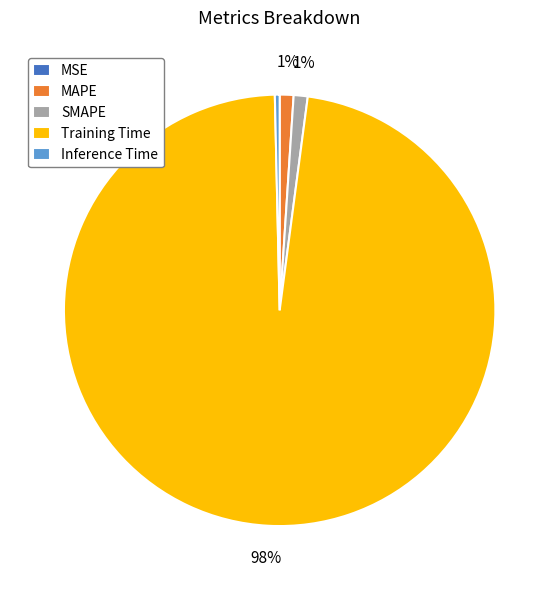

What percentage is the Training Time slice, to the nearest percent?

98%